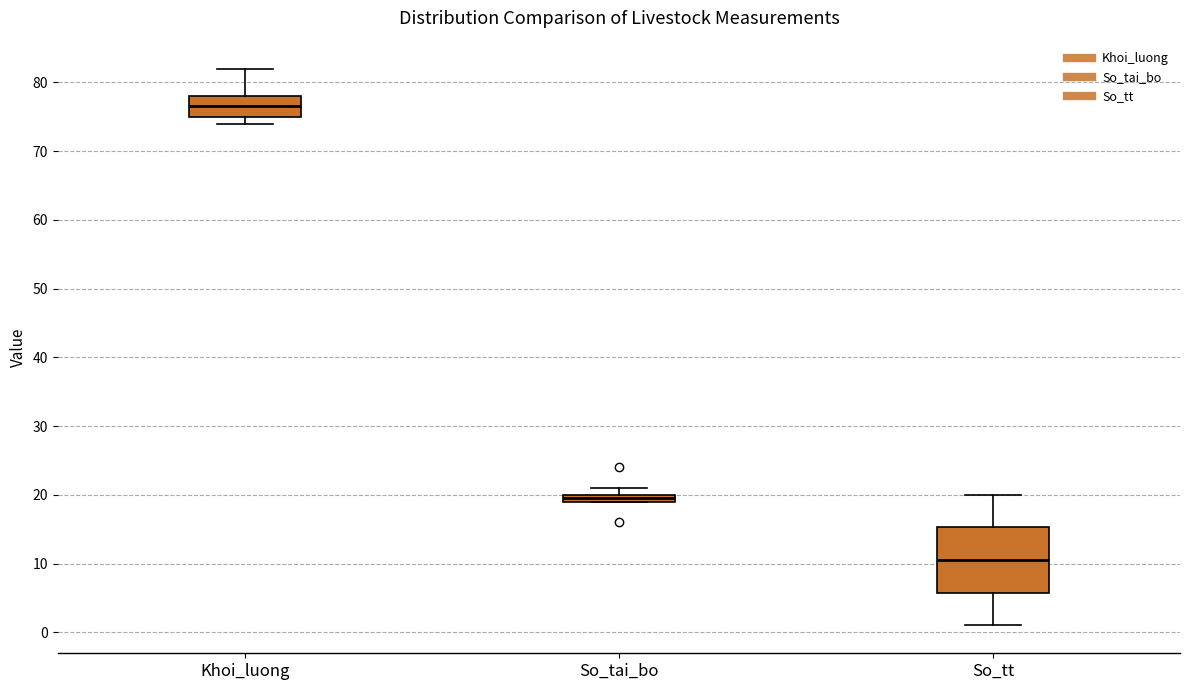

Which box is the tallest, from its lower edge to its upper edge?

So_tt